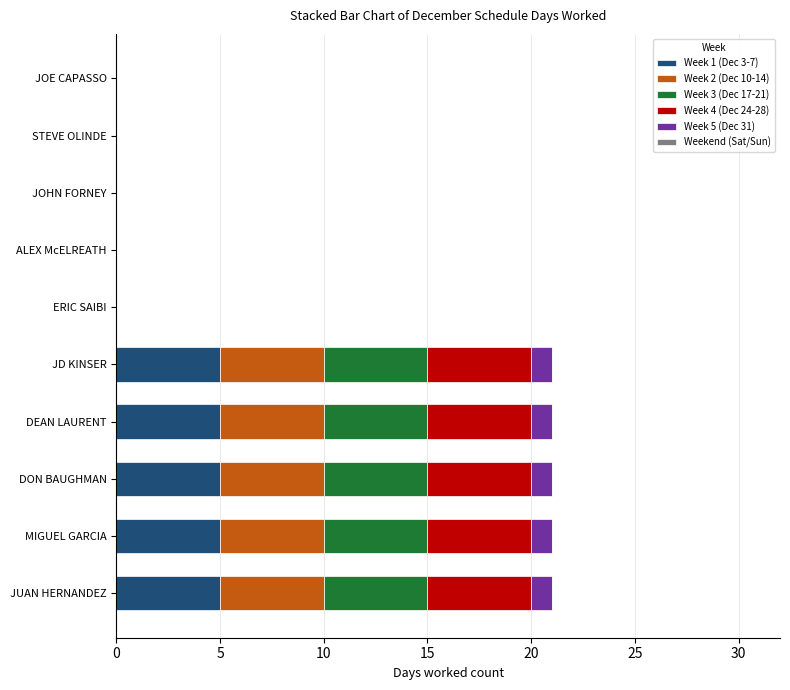

What is the total value across all series at MIGUEL GARCIA?

21